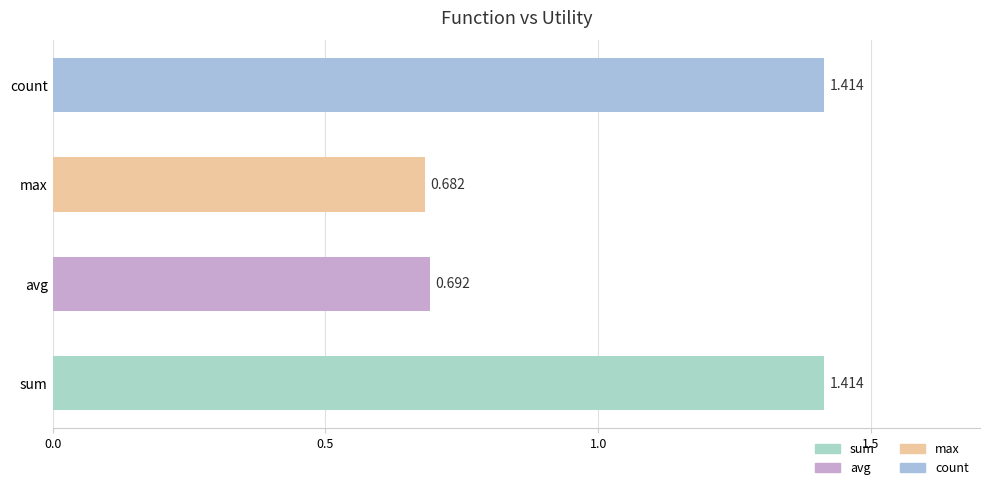

At which label is the value closest to 1?

avg